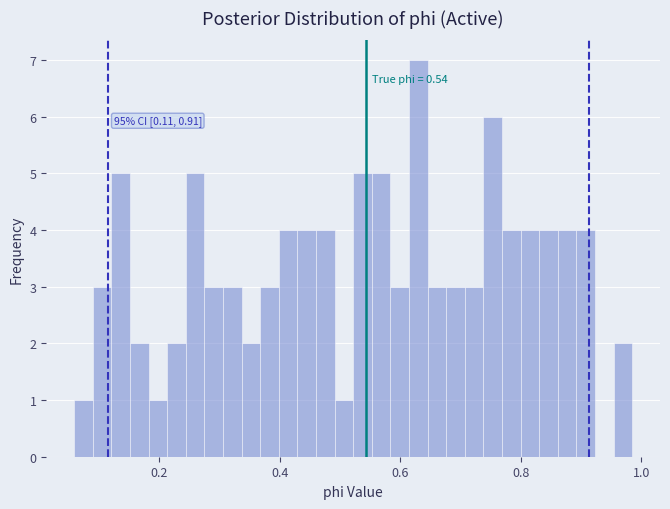

Around what value on the x-axis is the tallest bar? Give the approximate position of its centre, as read against the axis.

0.62